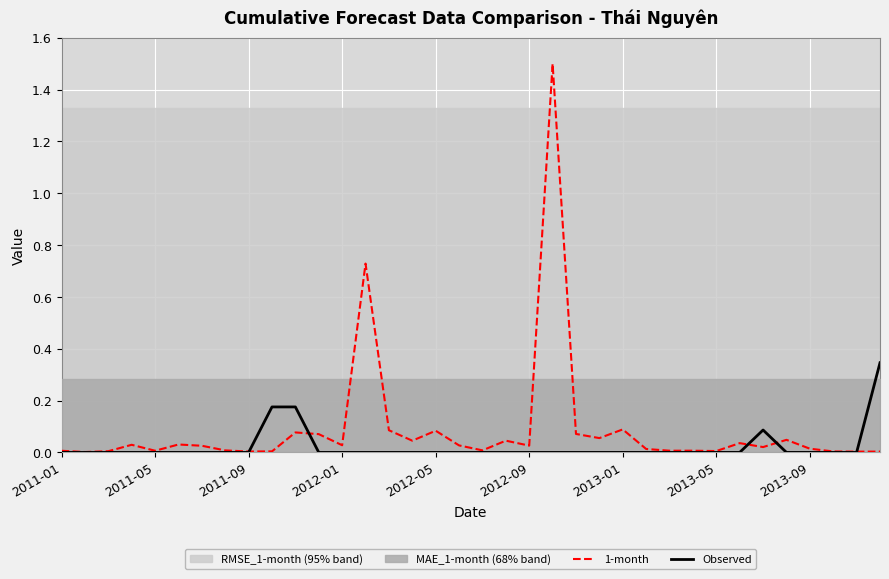

Is it true that Observed equals 0.2 at 2011-05?

False